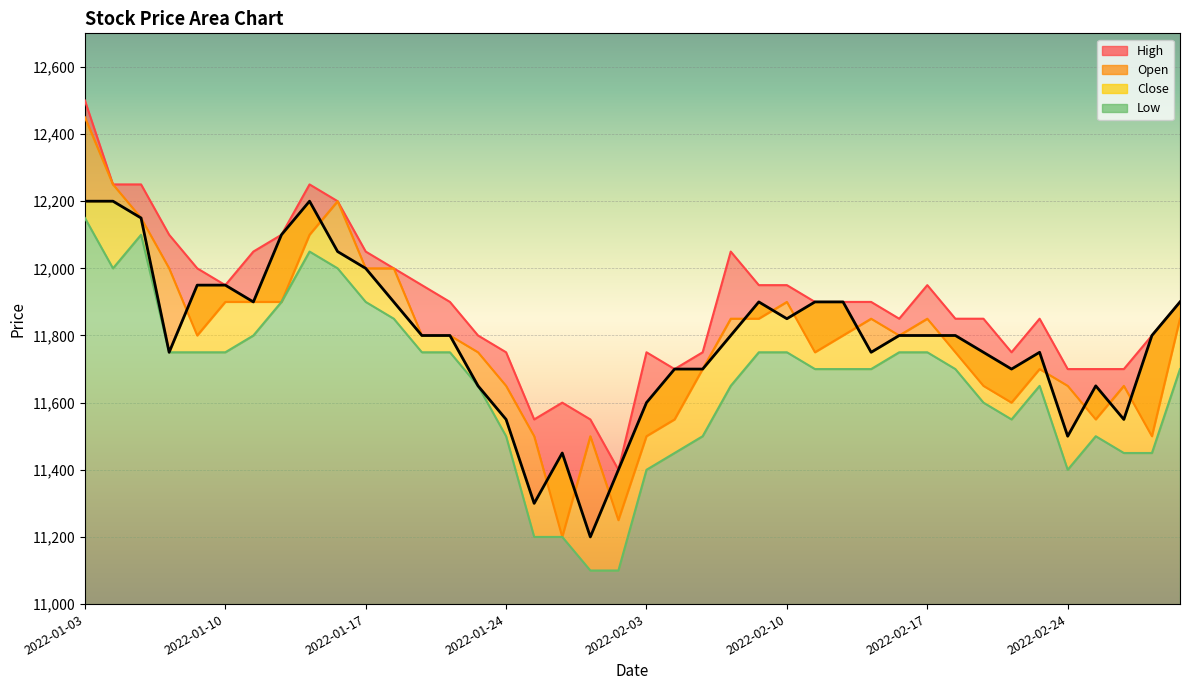

The Close series shows 11650 at 2022-02-25. True or false?

True